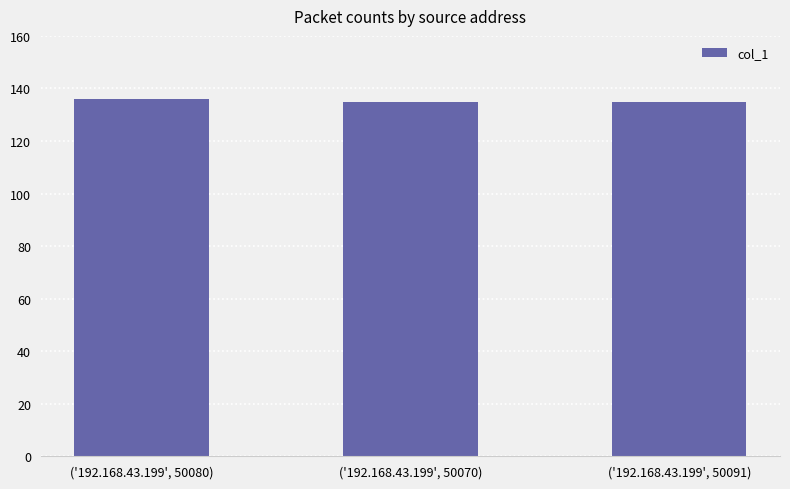

Reading right to left, what are all the values shown in this chart?

135	135	136